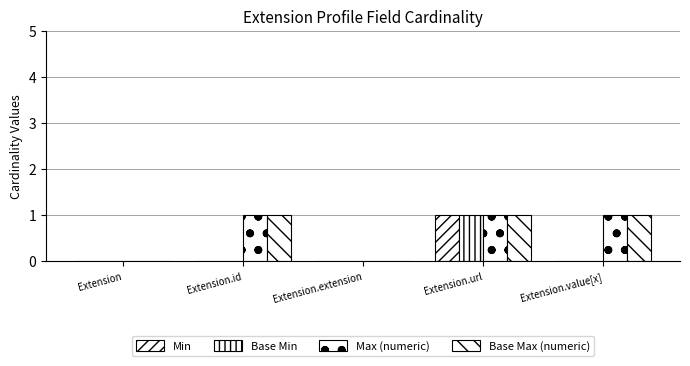

Which series has the largest total across all categories?

Max (numeric)